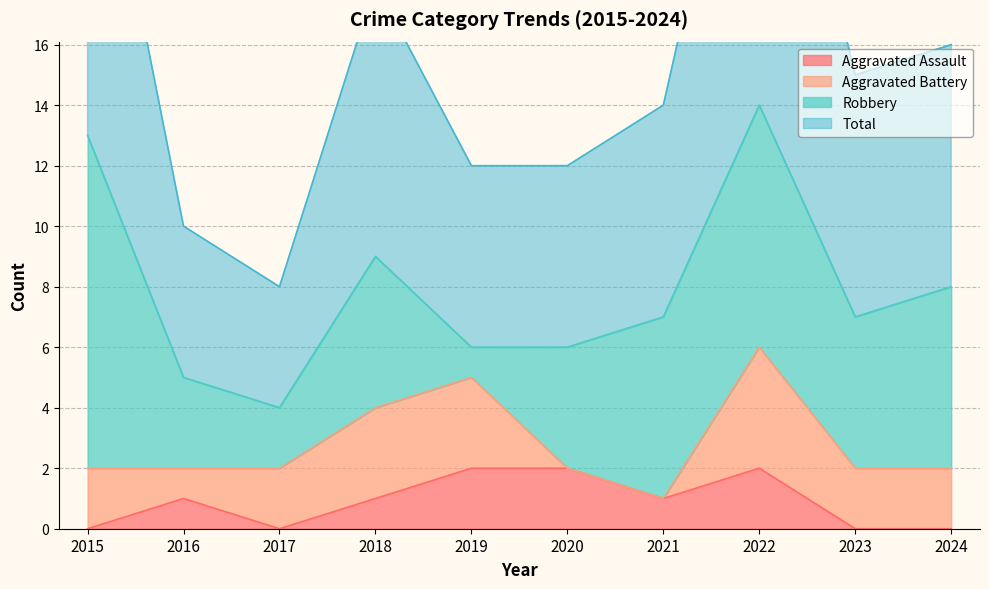

Which series changed the most between 2020 and 2021?

Total